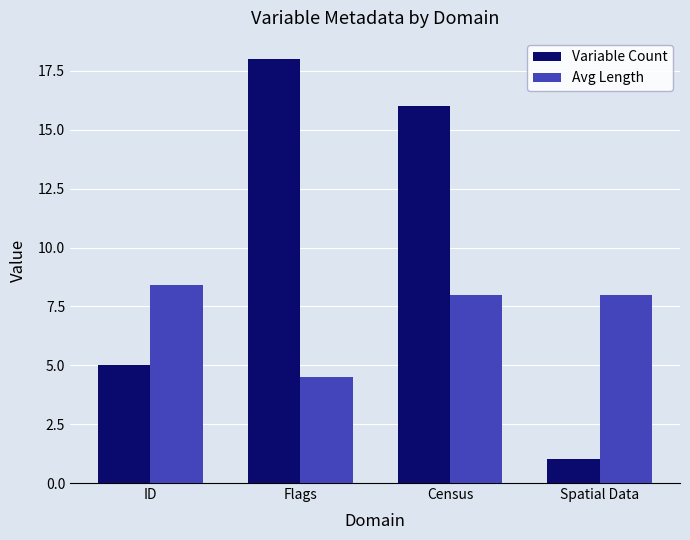

What is the difference between the highest and lowest values at Spatial Data?

7.0